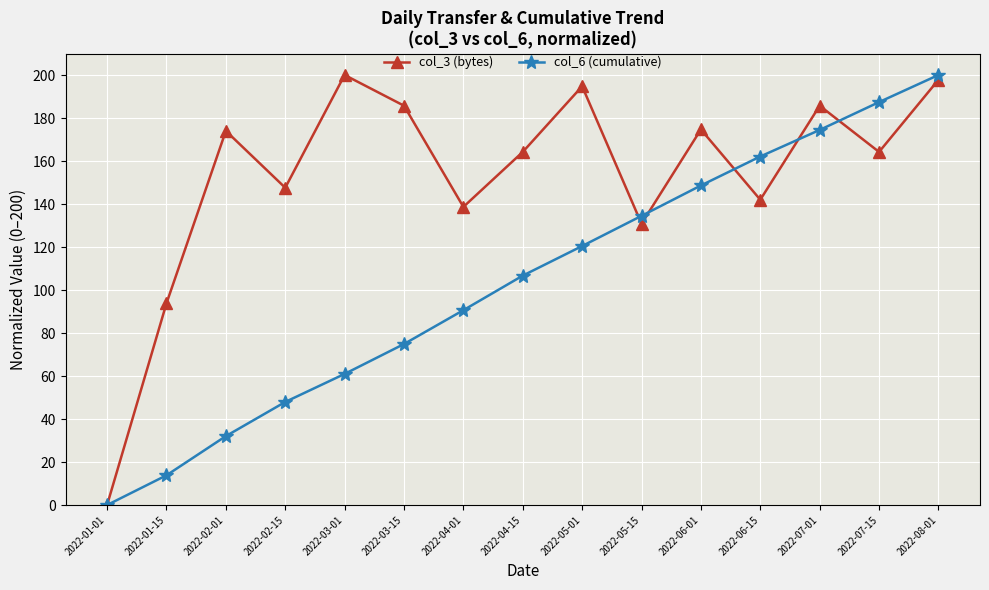

Which series changed the most between 2022-03-01 and 2022-05-01?

col_6 (cumulative)